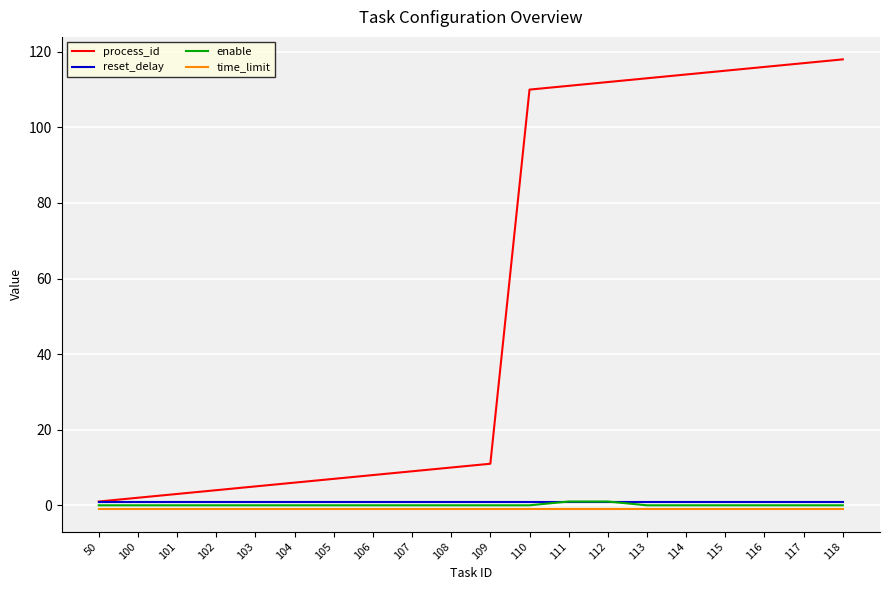

Reading left to right, extract all data points from this chart.

process_id: 1	2	3	4	5	6	7	8	9	10	11	110	111	112	113	114	115	116	117	118
reset_delay: 1	1	1	1	1	1	1	1	1	1	1	1	1	1	1	1	1	1	1	1
enable: 0	0	0	0	0	0	0	0	0	0	0	0	1	1	0	0	0	0	0	0
time_limit: -1	-1	-1	-1	-1	-1	-1	-1	-1	-1	-1	-1	-1	-1	-1	-1	-1	-1	-1	-1